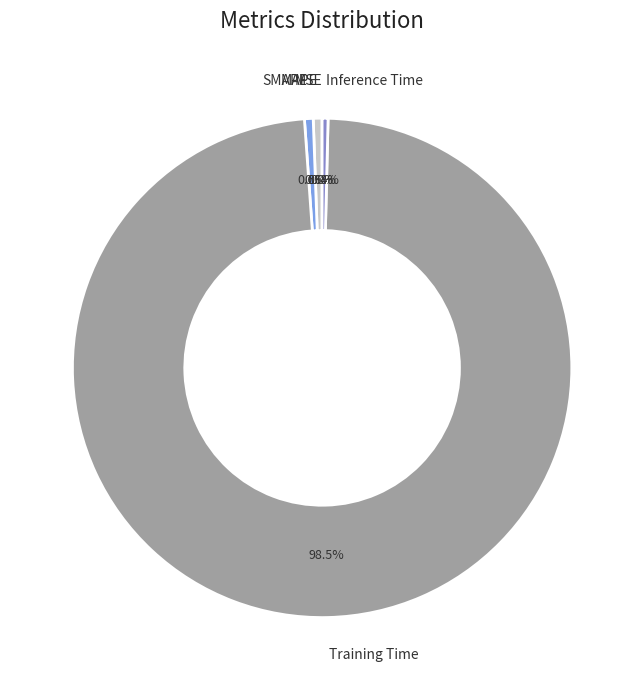

True or false: MAPE accounts for 1% of the total.

True